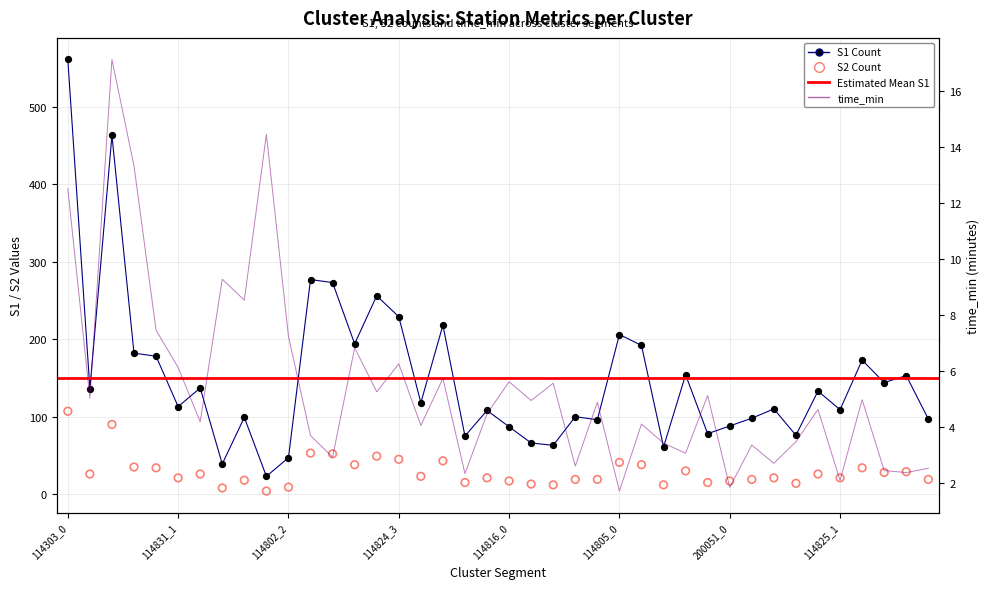

Is the value of S1 at 114825_4 greater than the value of S2 at 114303_1?

Yes